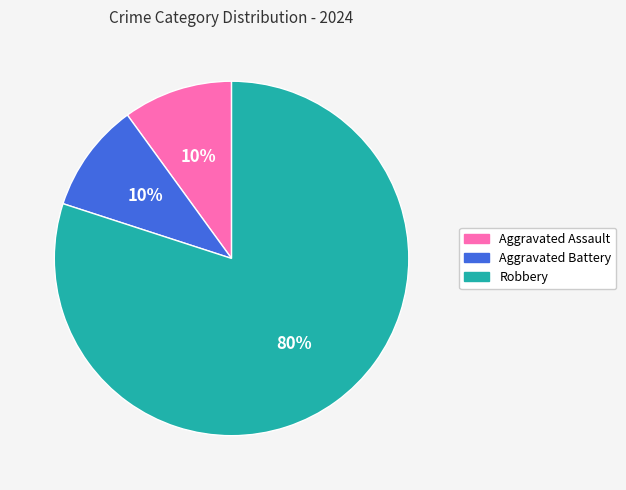

True or false: Aggravated Battery accounts for 10% of the total.

True